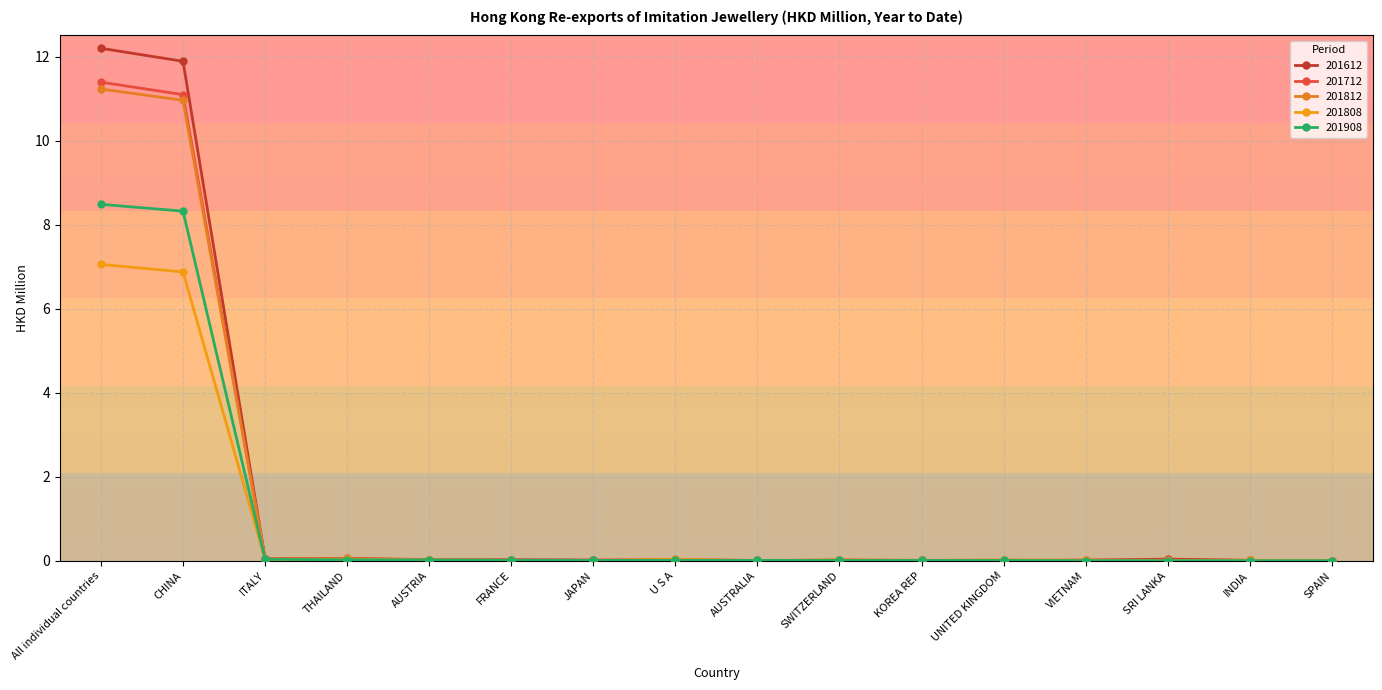

Reading right to left, what are all the values shown in this chart?

201612: 0.0	0.0	0.0	0.0	0.0	0.0	0.0	0.0	0.0	0.0	0.0	0.0	0.1	0.0	11.9	12.2
201712: 0.0	0.0	0.0	0.0	0.0	0.0	0.0	0.0	0.0	0.0	0.0	0.0	0.1	0.0	11.1	11.4
201812: 0.0	0.0	0.0	0.0	0.0	0.0	0.0	0.0	0.0	0.0	0.0	0.0	0.0	0.0	11.0	11.2
201808: 0.0	0.0	0.0	0.0	0.0	0.0	0.0	0.0	0.0	0.0	0.0	0.0	0.0	0.0	6.9	7.1
201908: 0.0	0.0	0.0	0.0	0.0	0.0	0.0	0.0	0.0	0.0	0.0	0.0	0.0	0.0	8.3	8.5